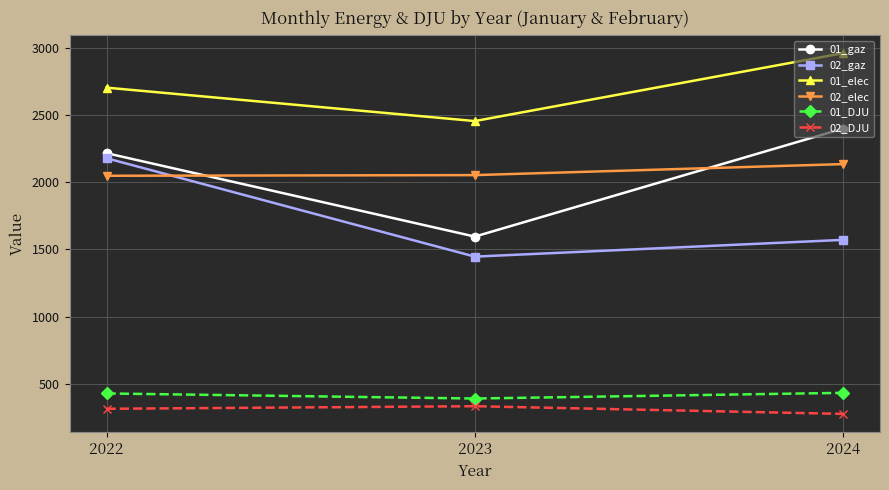

How many lines are shown in the chart?

6